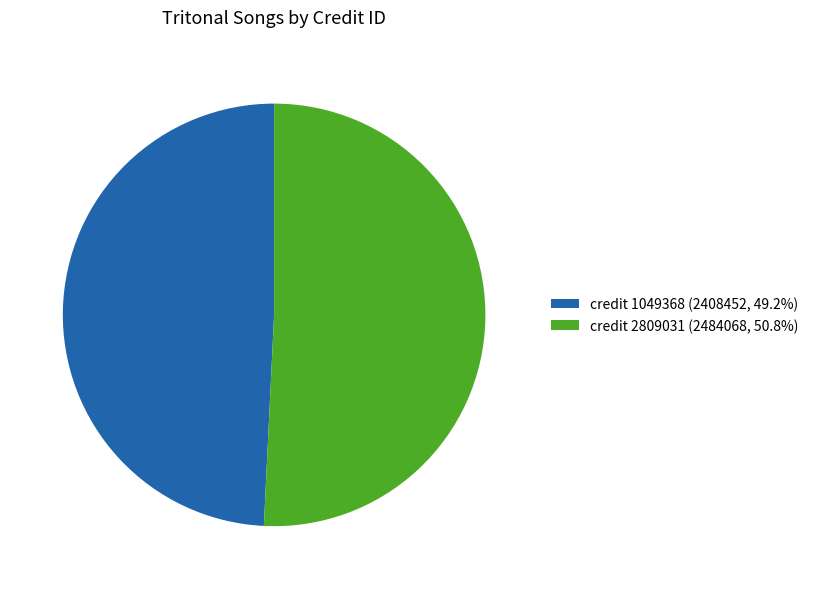

Approximately how many times larger is the value at credit 1049368 (2408452, 49.2%) compared to credit 2809031 (2484068, 50.8%)?

1.0